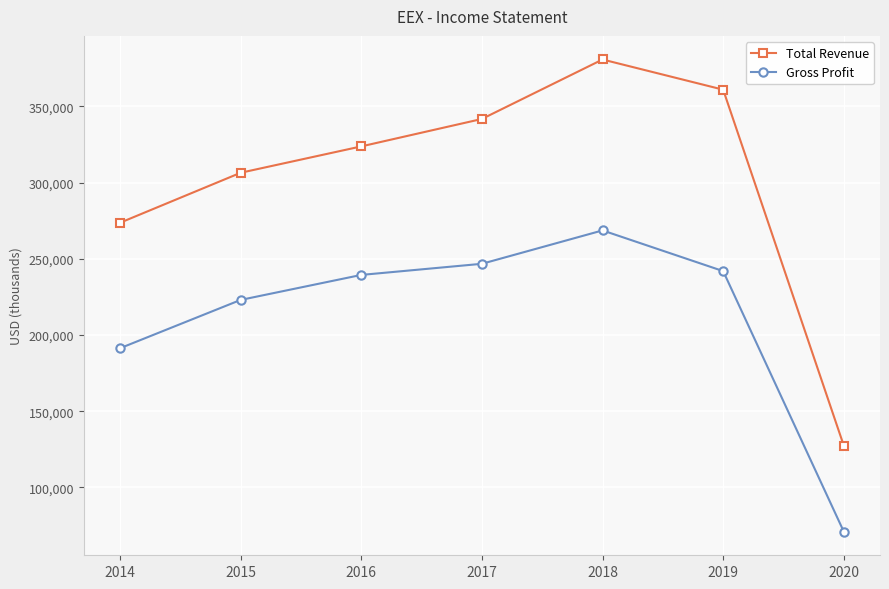

True or false: Gross Profit has more than 0 interior local peaks.

True